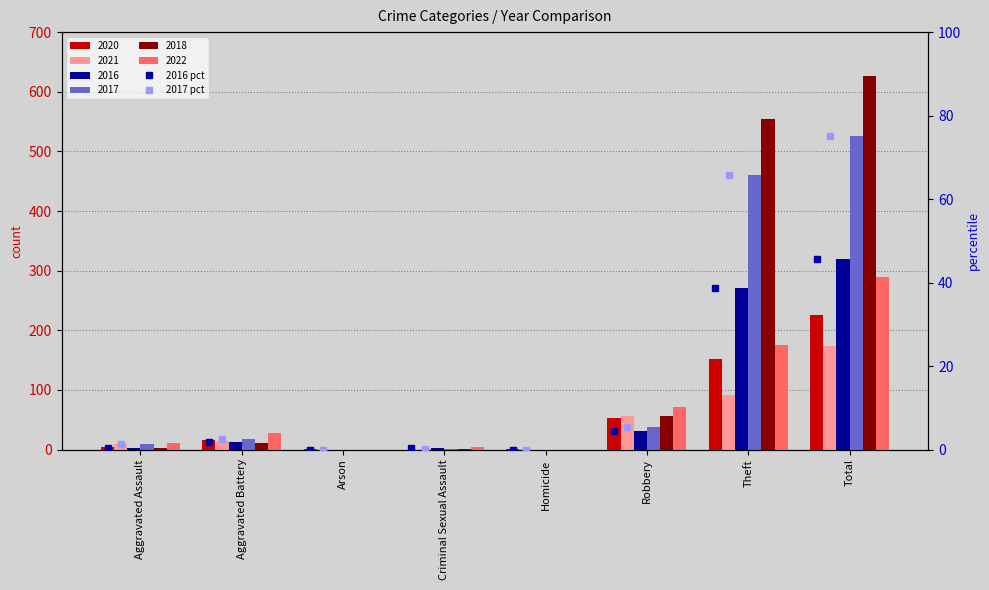

What is the maximum value for 2016 pct?

45.6